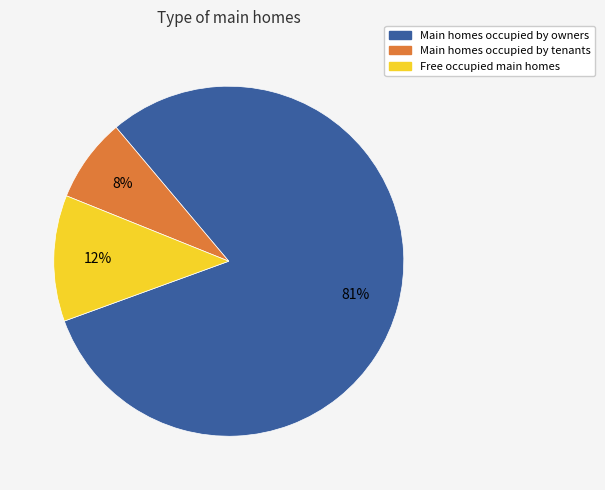

Does any single category account for the majority?

Yes